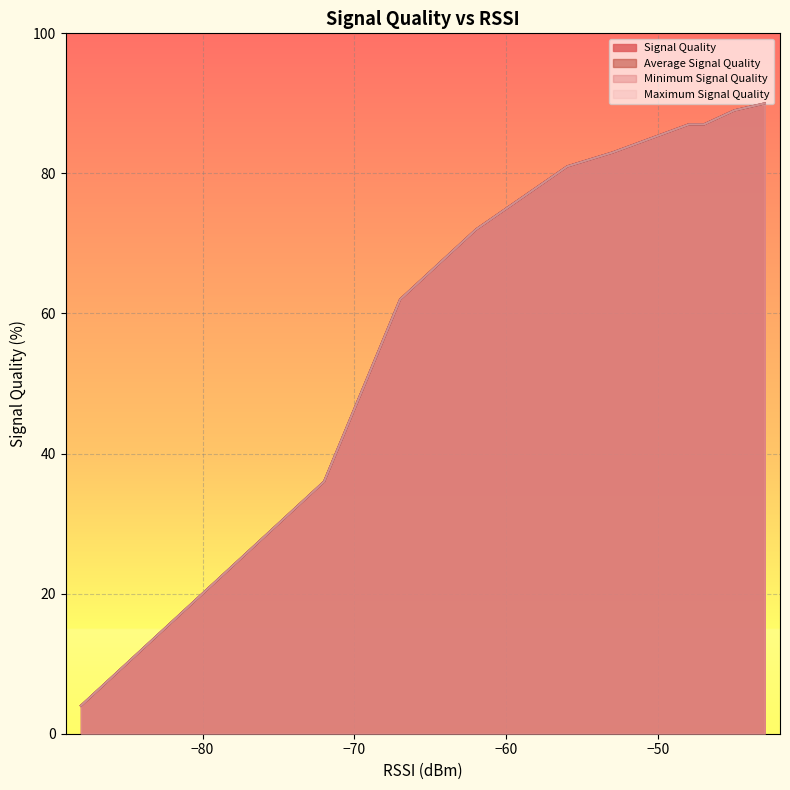

Does the chart display data point markers on the line(s)?

No